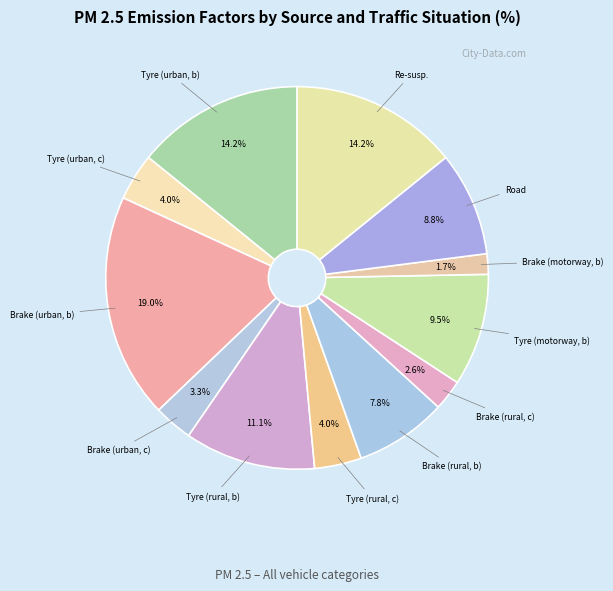

To the nearest percent, what is the combined percentage of Road and Re-susp.?

23%